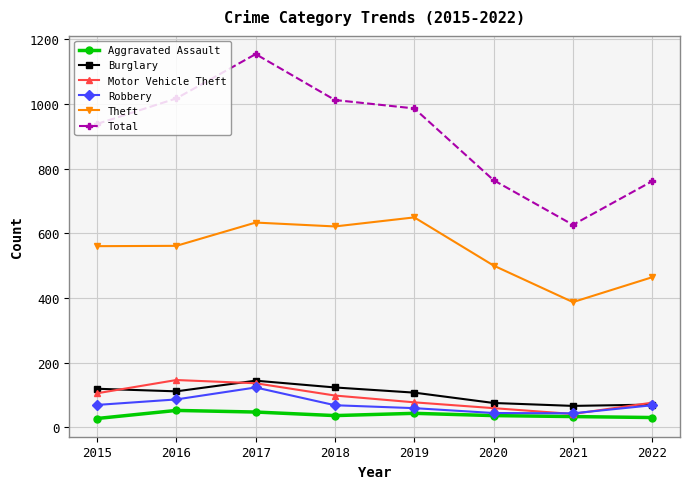

What are all the series names shown in the legend?

Aggravated Assault, Burglary, Motor Vehicle Theft, Robbery, Theft, Total